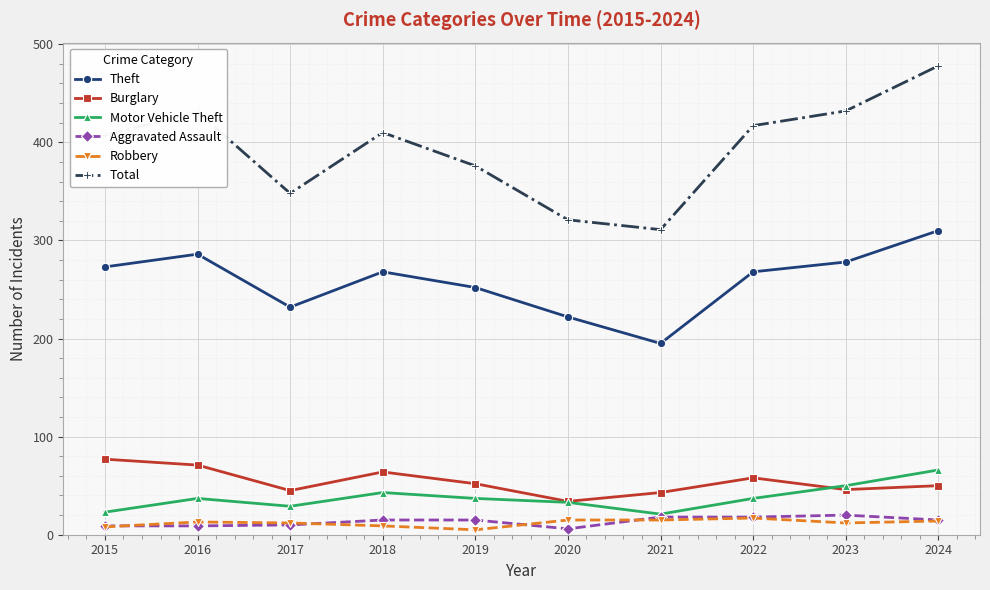

The value of Theft at 2022 is 268. True or false?

True